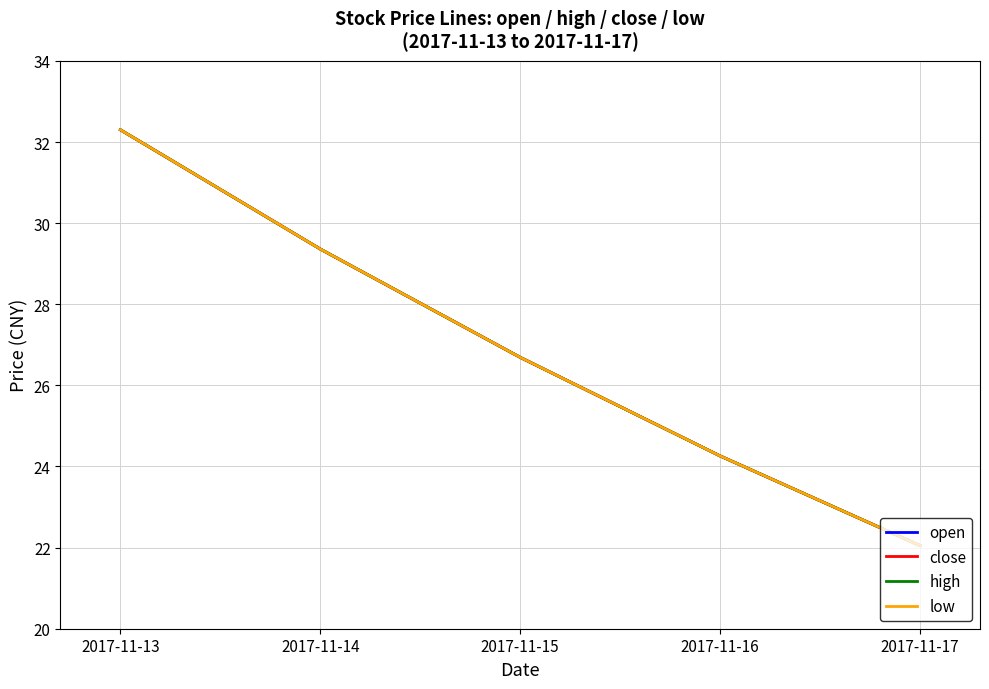

Does the chart have visible grid lines?

Yes